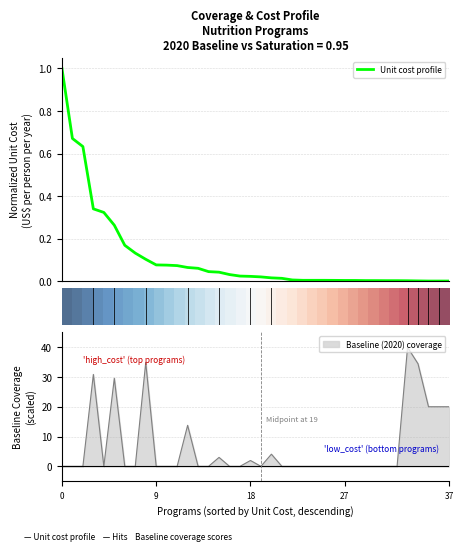

True or false: Baseline (2020) coverage has a value of -16.7 at 0.

False